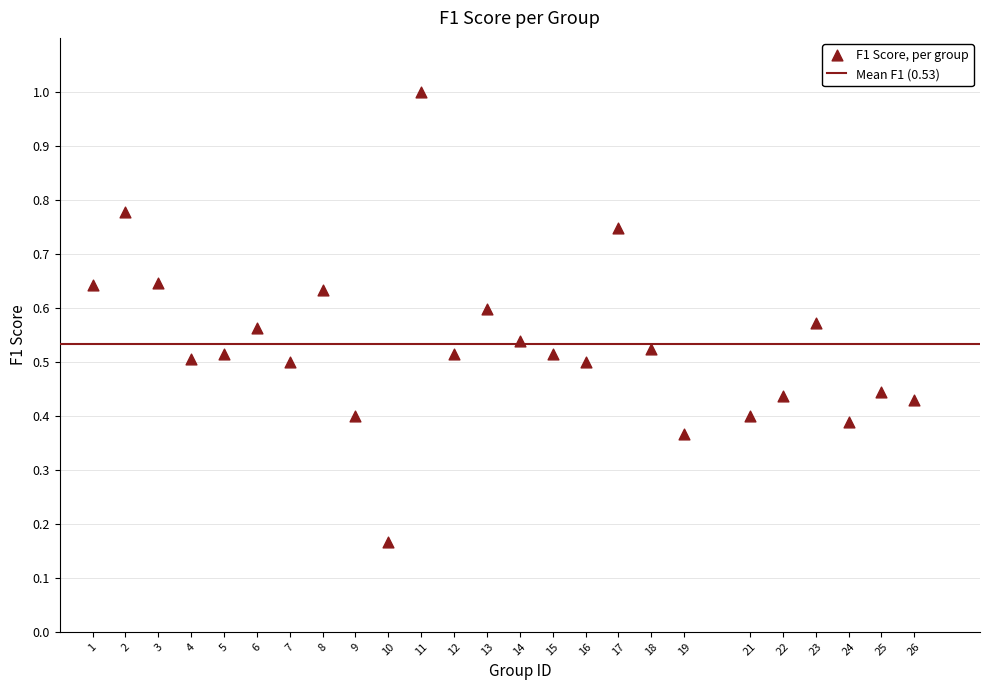

What is the range of X values (max minus min)?

25.0